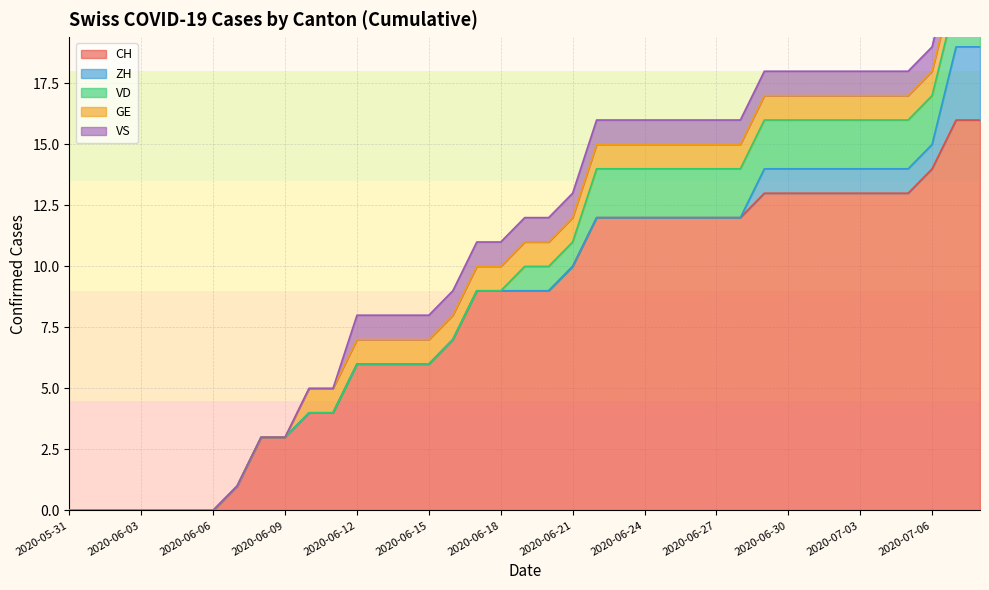

Reading left to right, transcribe all the data shown in this chart.

CH: 2020-05-31=0	2020-06-01=0	2020-06-02=0	2020-06-03=0	2020-06-04=0	2020-06-05=0	2020-06-06=0	2020-06-07=1	2020-06-08=3	2020-06-09=3	2020-06-10=4	2020-06-11=4	2020-06-12=6	2020-06-13=6	2020-06-14=6	2020-06-15=6	2020-06-16=7	2020-06-17=9	2020-06-18=9	2020-06-19=9	2020-06-20=9	2020-06-21=10	2020-06-22=12	2020-06-23=12	2020-06-24=12	2020-06-25=12	2020-06-26=12	2020-06-27=12	2020-06-28=12	2020-06-29=13	2020-06-30=13	2020-07-01=13	2020-07-02=13	2020-07-03=13	2020-07-04=13	2020-07-05=13	2020-07-06=14	2020-07-07=16	2020-07-08=16
ZH: 2020-05-31=0	2020-06-01=0	2020-06-02=0	2020-06-03=0	2020-06-04=0	2020-06-05=0	2020-06-06=0	2020-06-07=0	2020-06-08=0	2020-06-09=0	2020-06-10=0	2020-06-11=0	2020-06-12=0	2020-06-13=0	2020-06-14=0	2020-06-15=0	2020-06-16=0	2020-06-17=0	2020-06-18=0	2020-06-19=0	2020-06-20=0	2020-06-21=0	2020-06-22=0	2020-06-23=0	2020-06-24=0	2020-06-25=0	2020-06-26=0	2020-06-27=0	2020-06-28=0	2020-06-29=1	2020-06-30=1	2020-07-01=1	2020-07-02=1	2020-07-03=1	2020-07-04=1	2020-07-05=1	2020-07-06=1	2020-07-07=3	2020-07-08=3
VD: 2020-05-31=0	2020-06-01=0	2020-06-02=0	2020-06-03=0	2020-06-04=0	2020-06-05=0	2020-06-06=0	2020-06-07=0	2020-06-08=0	2020-06-09=0	2020-06-10=0	2020-06-11=0	2020-06-12=0	2020-06-13=0	2020-06-14=0	2020-06-15=0	2020-06-16=0	2020-06-17=0	2020-06-18=0	2020-06-19=1	2020-06-20=1	2020-06-21=1	2020-06-22=2	2020-06-23=2	2020-06-24=2	2020-06-25=2	2020-06-26=2	2020-06-27=2	2020-06-28=2	2020-06-29=2	2020-06-30=2	2020-07-01=2	2020-07-02=2	2020-07-03=2	2020-07-04=2	2020-07-05=2	2020-07-06=2	2020-07-07=2	2020-07-08=2
GE: 2020-05-31=0	2020-06-01=0	2020-06-02=0	2020-06-03=0	2020-06-04=0	2020-06-05=0	2020-06-06=0	2020-06-07=0	2020-06-08=0	2020-06-09=0	2020-06-10=1	2020-06-11=1	2020-06-12=1	2020-06-13=1	2020-06-14=1	2020-06-15=1	2020-06-16=1	2020-06-17=1	2020-06-18=1	2020-06-19=1	2020-06-20=1	2020-06-21=1	2020-06-22=1	2020-06-23=1	2020-06-24=1	2020-06-25=1	2020-06-26=1	2020-06-27=1	2020-06-28=1	2020-06-29=1	2020-06-30=1	2020-07-01=1	2020-07-02=1	2020-07-03=1	2020-07-04=1	2020-07-05=1	2020-07-06=1	2020-07-07=1	2020-07-08=1
VS: 2020-05-31=0	2020-06-01=0	2020-06-02=0	2020-06-03=0	2020-06-04=0	2020-06-05=0	2020-06-06=0	2020-06-07=0	2020-06-08=0	2020-06-09=0	2020-06-10=0	2020-06-11=0	2020-06-12=1	2020-06-13=1	2020-06-14=1	2020-06-15=1	2020-06-16=1	2020-06-17=1	2020-06-18=1	2020-06-19=1	2020-06-20=1	2020-06-21=1	2020-06-22=1	2020-06-23=1	2020-06-24=1	2020-06-25=1	2020-06-26=1	2020-06-27=1	2020-06-28=1	2020-06-29=1	2020-06-30=1	2020-07-01=1	2020-07-02=1	2020-07-03=1	2020-07-04=1	2020-07-05=1	2020-07-06=1	2020-07-07=1	2020-07-08=1